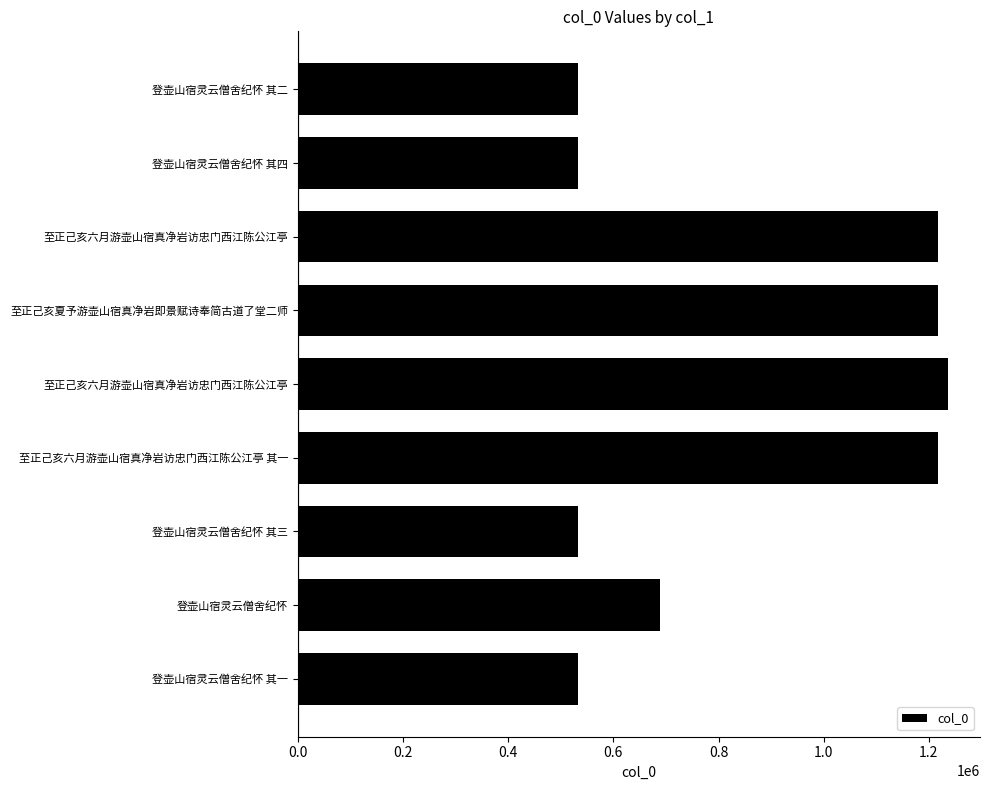

What is the greatest value displayed?

1235362